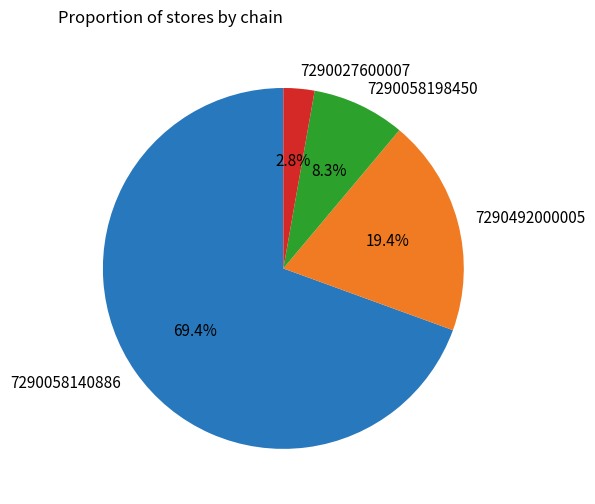

What is the largest slice in the pie chart?

7290058140886